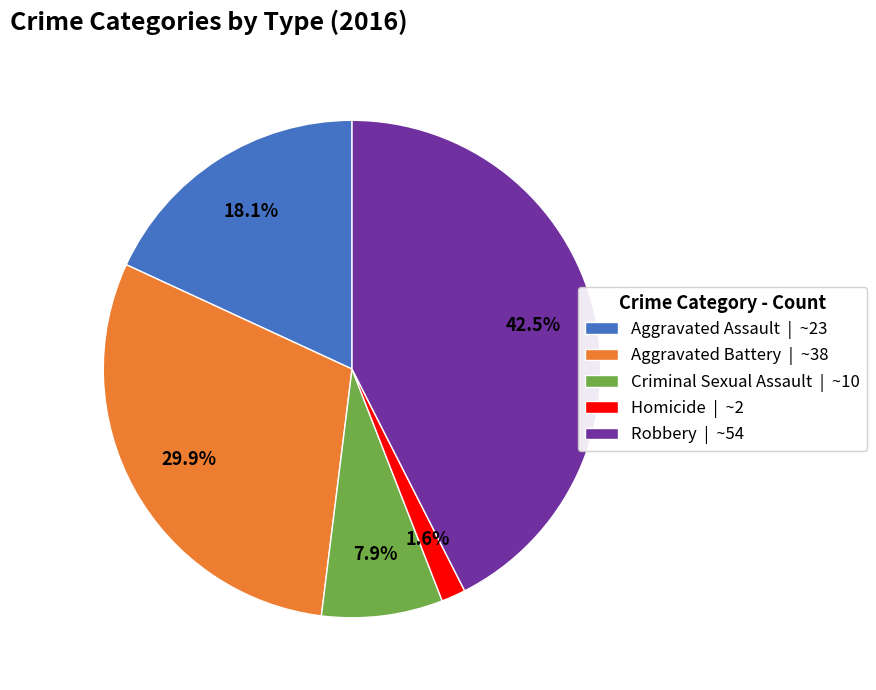

To the nearest percent, what is the difference between the Homicide and Criminal Sexual Assault slice percentages?

6%